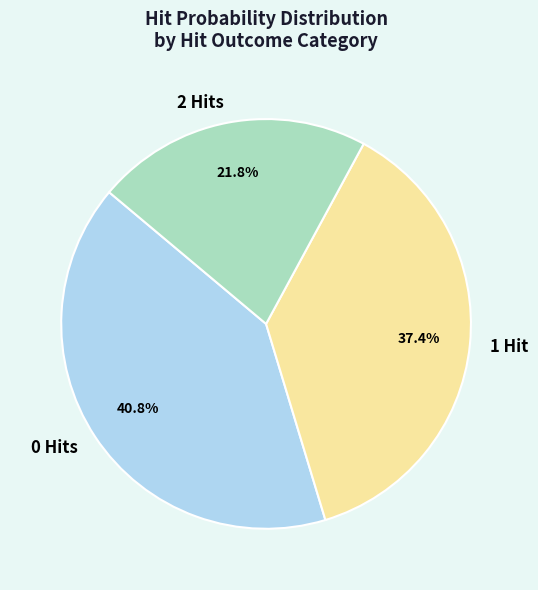

Which slice is the smallest?

2 Hits